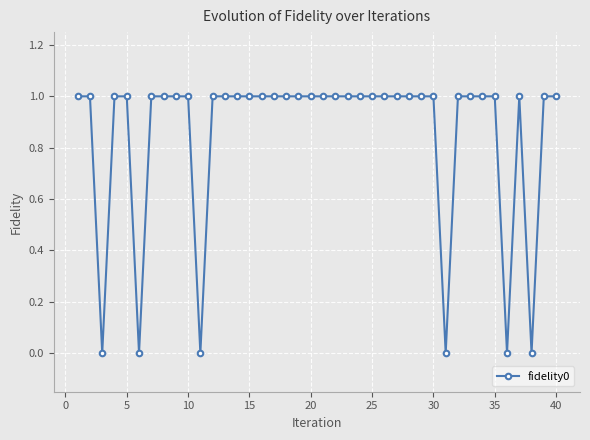

What is the maximum value shown in the chart?

1